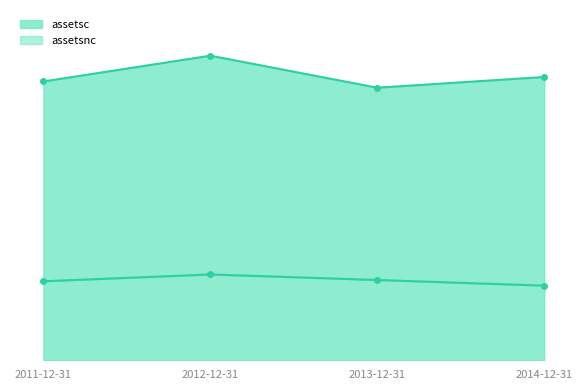

What is the label of the 1st point from the right?

2014-12-31